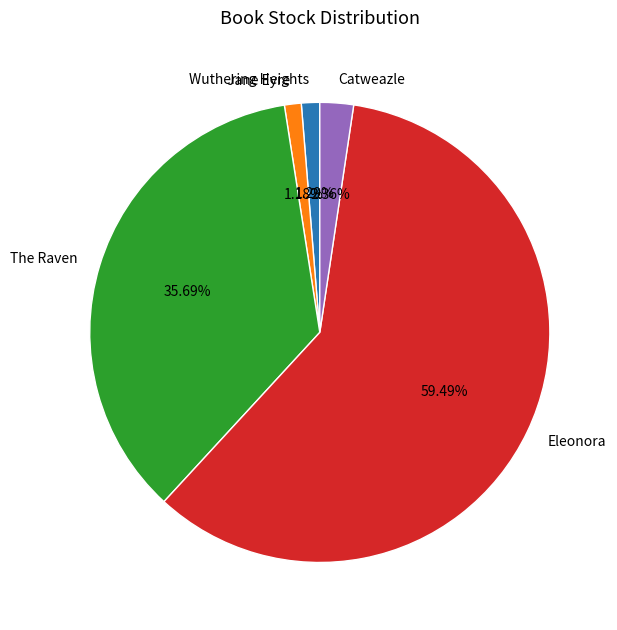

What portion of the pie excludes Catweazle?

97.6%